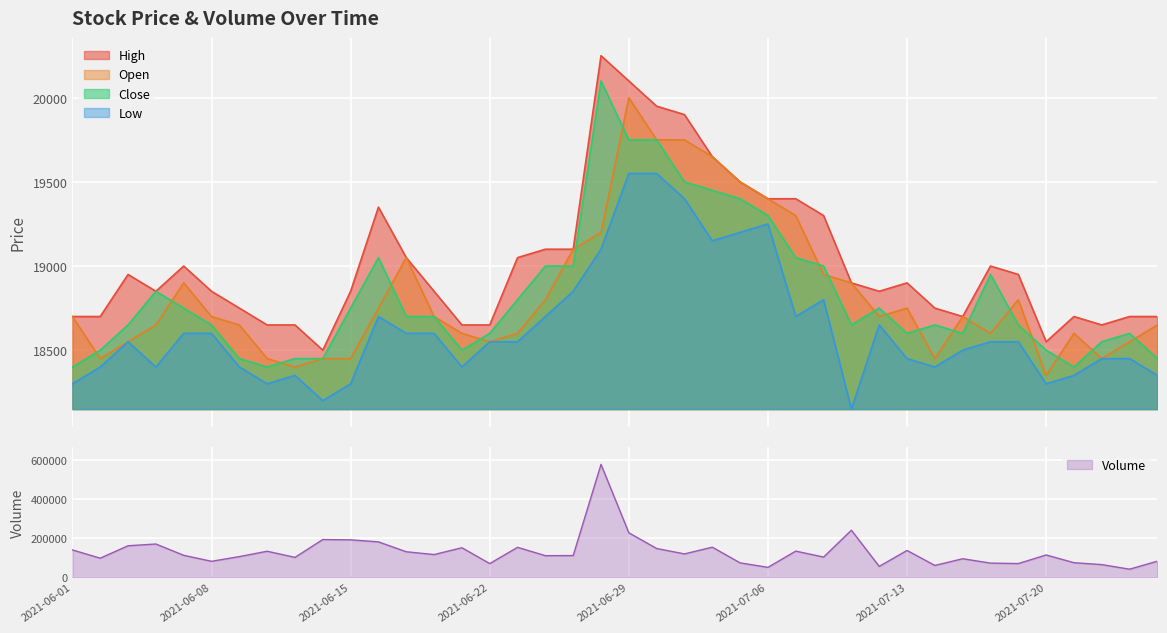

At which label is Low closest to 18850?

2021-06-25